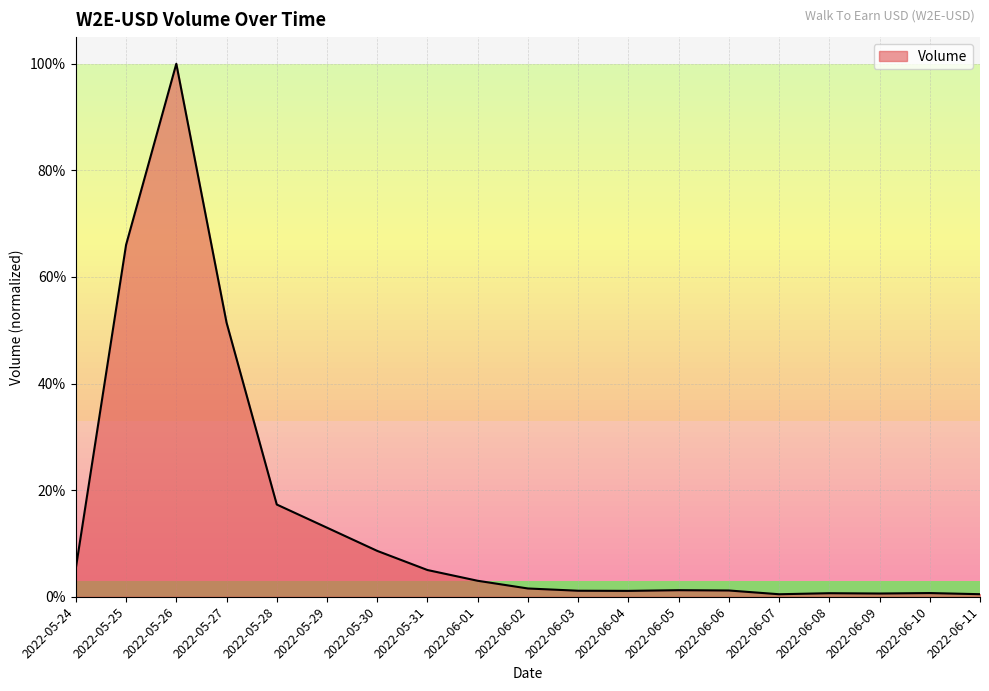

Between 2022-06-09 and 2022-05-31, which is larger?

2022-05-31